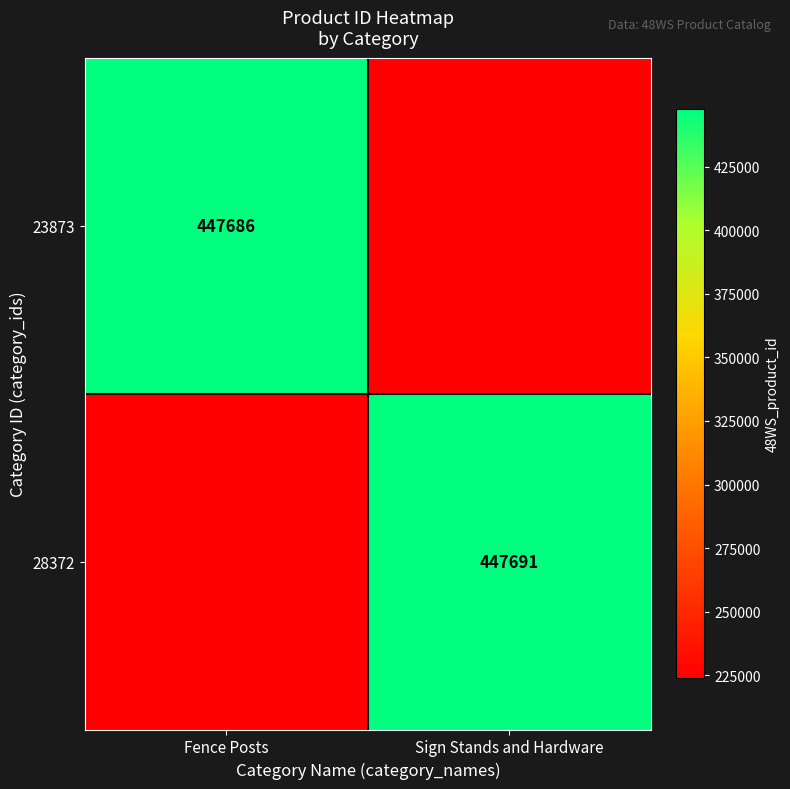

The 23873 series shows 447686 at Fence Posts. True or false?

True